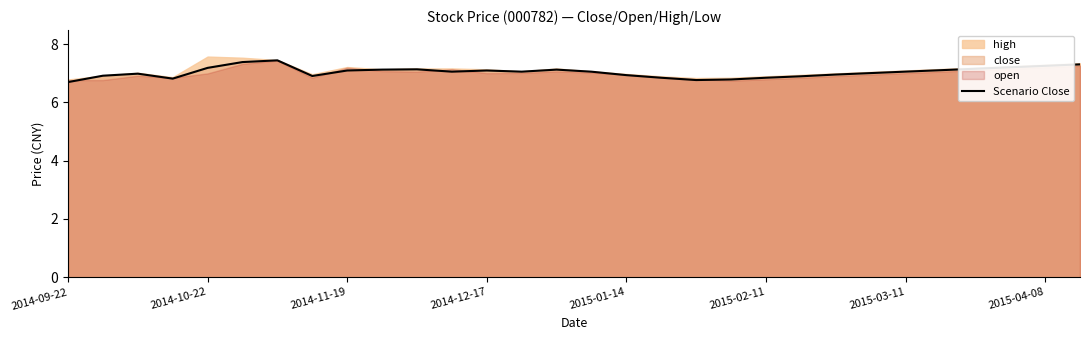

The Scenario Close series shows 7.1 at 2014-12-17. True or false?

True